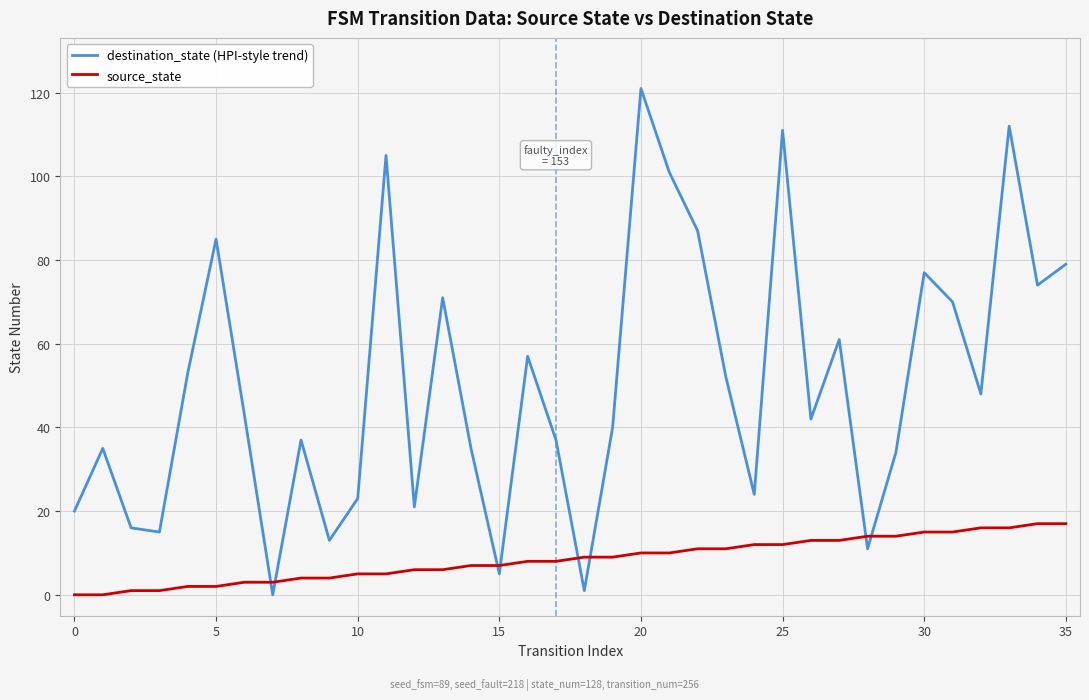

How many lines are shown in the chart?

2